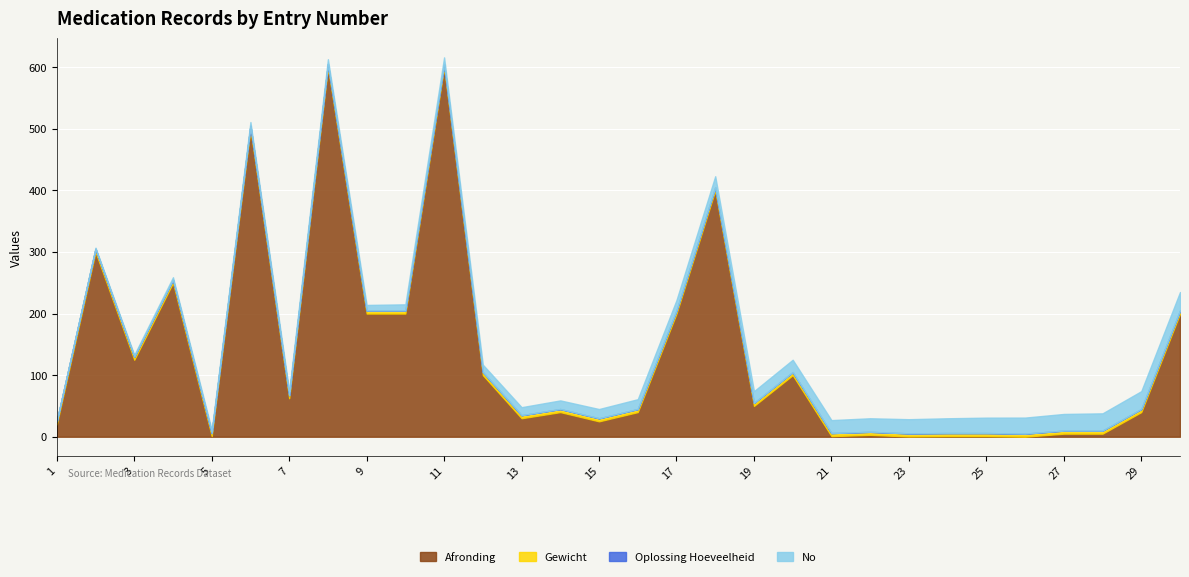

True or false: Afronding and Oplossing Hoeveelheid intersect in this chart.

False